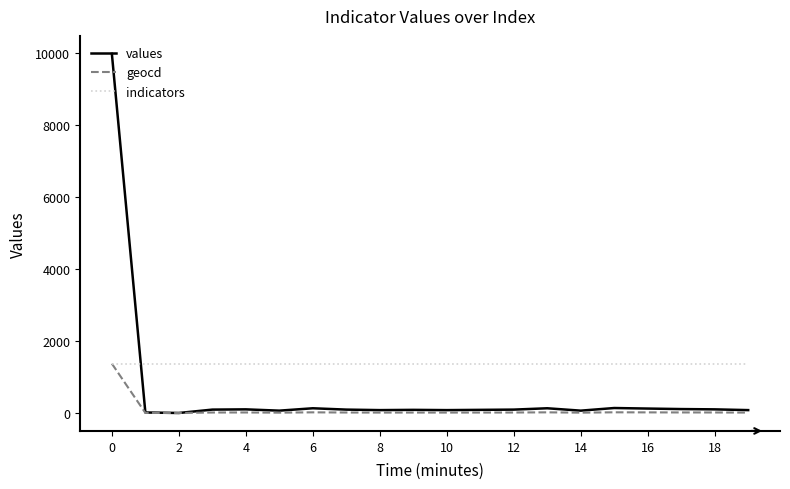

Which series has the largest range (max minus min)?

values